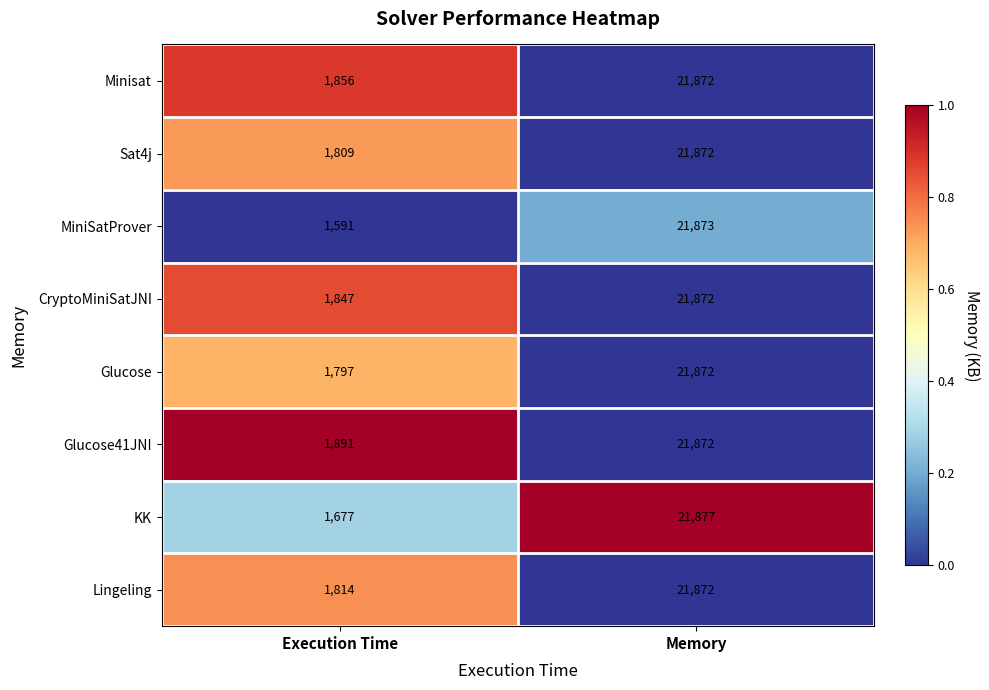

What is the spread (max minus min) of values at Memory?

5